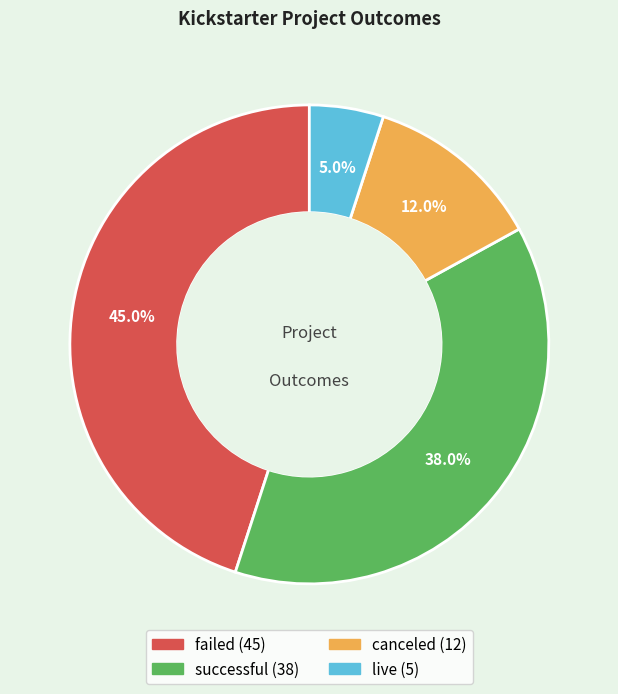

Which has a higher value, live or successful?

successful